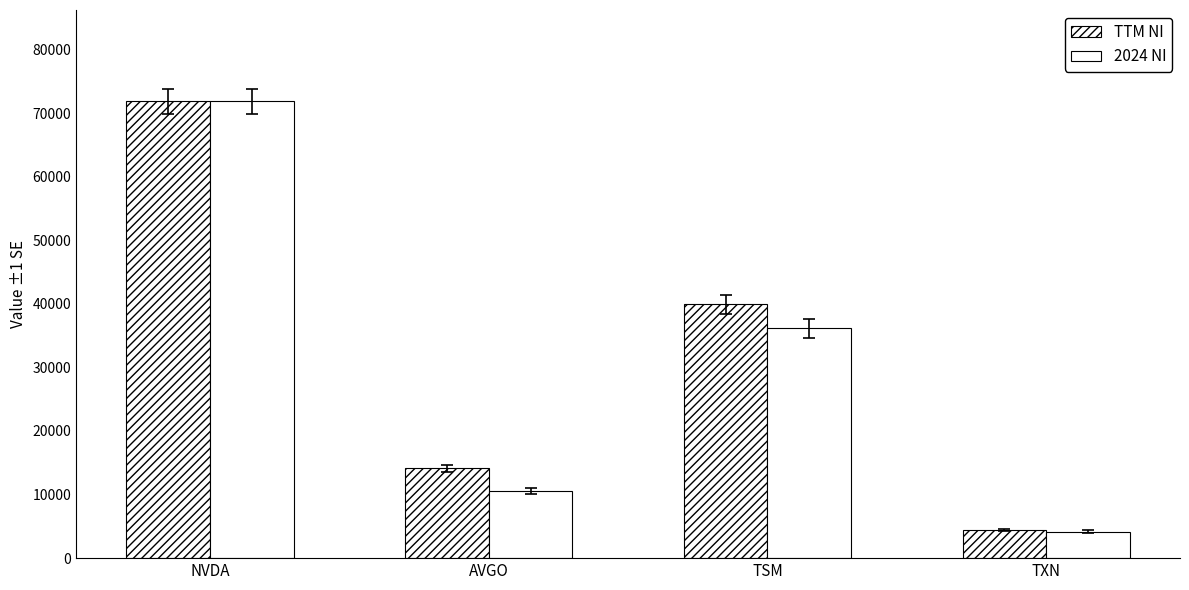

The TTM NI series shows 70245.7 at TSM. True or false?

False